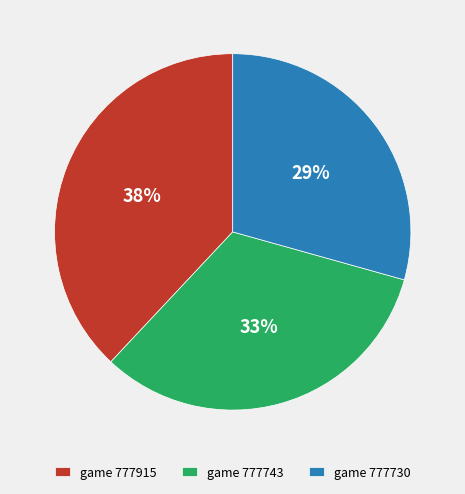

To the nearest percent, what is the difference between the largest and smallest slice percentages?

9%